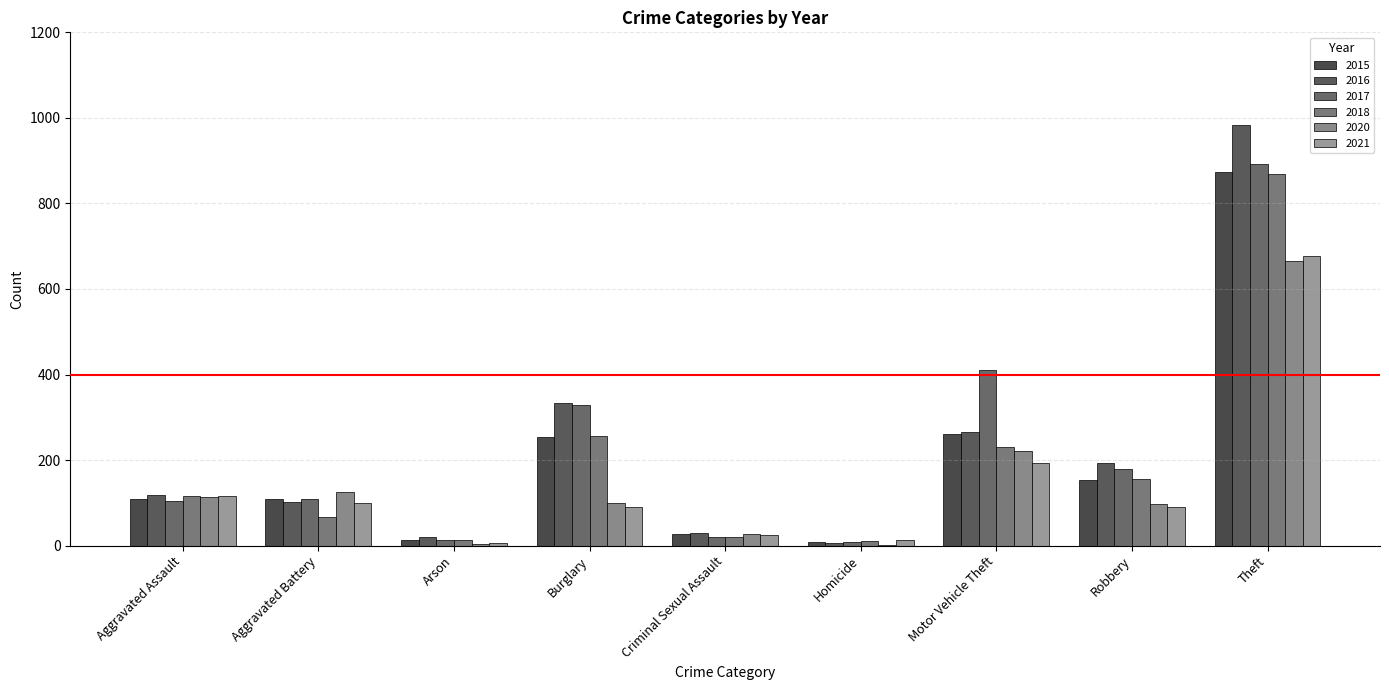

Is the value of 2017 at Robbery greater than the value of 2018 at Burglary?

No